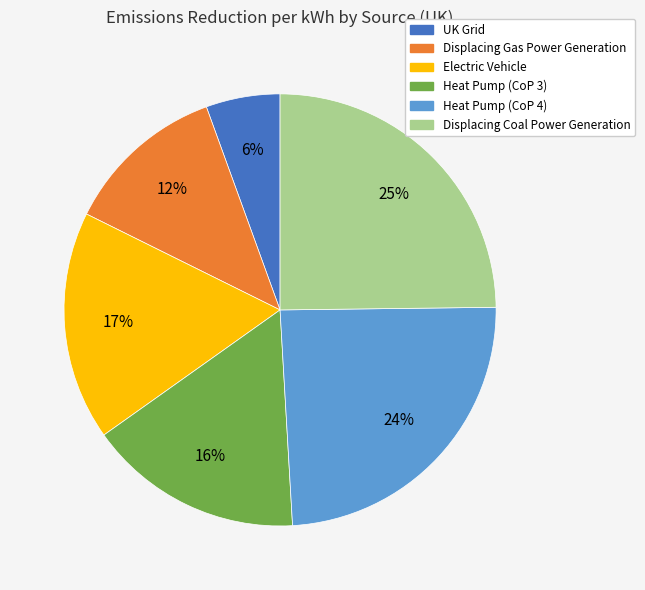

To the nearest percent, what is the difference between the Heat Pump (CoP 4) and Displacing Coal Power Generation slice percentages?

1%